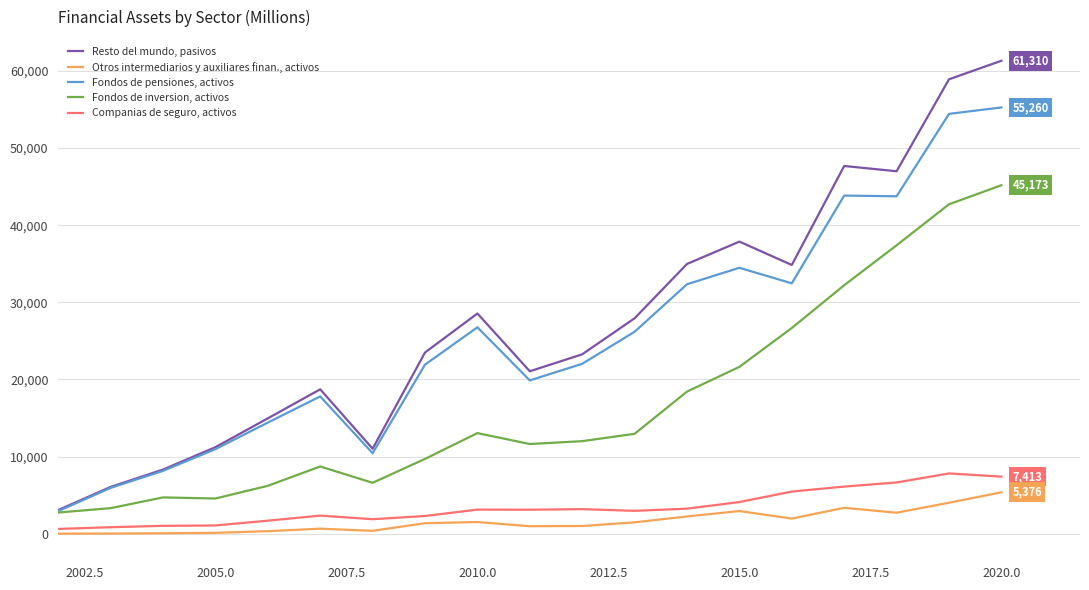

Which series has the largest total across all categories?

Resto del mundo, pasivos